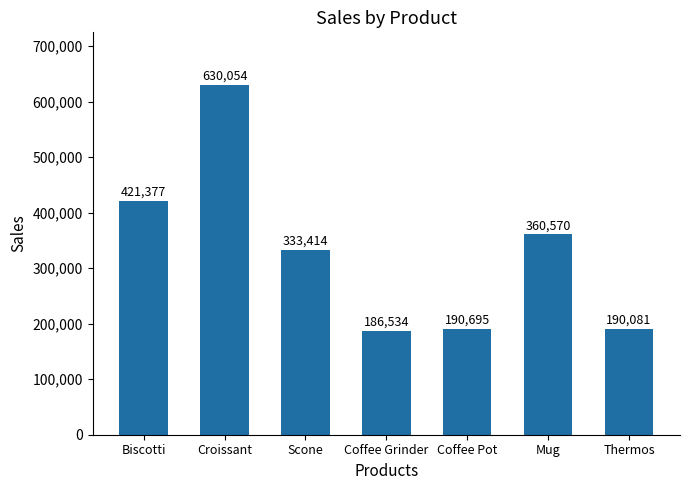

What is the difference between the values at Scone and Coffee Grinder?

146880